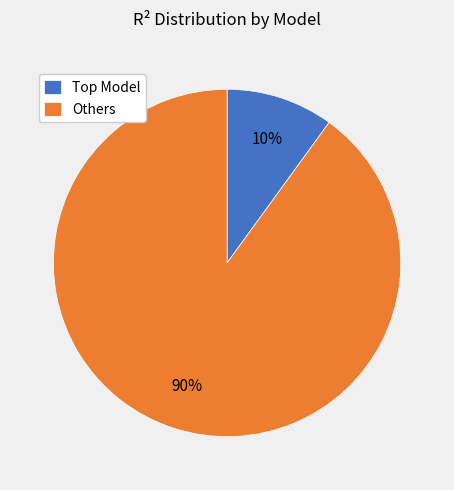

To the nearest percent, what portion does Others represent?

90%